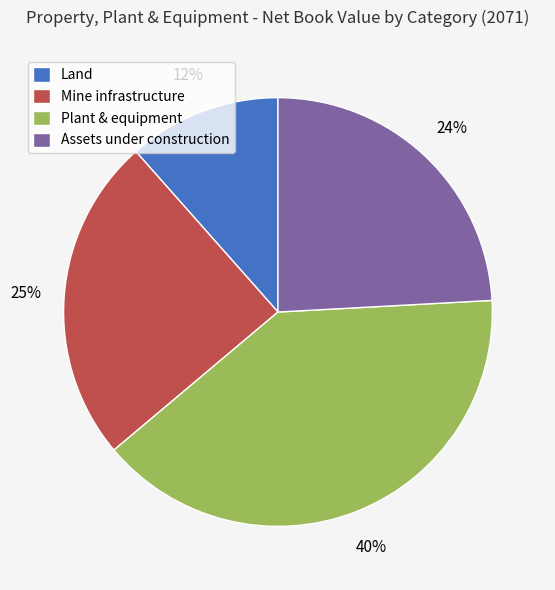

To the nearest percent, what portion does Assets under construction represent?

24%